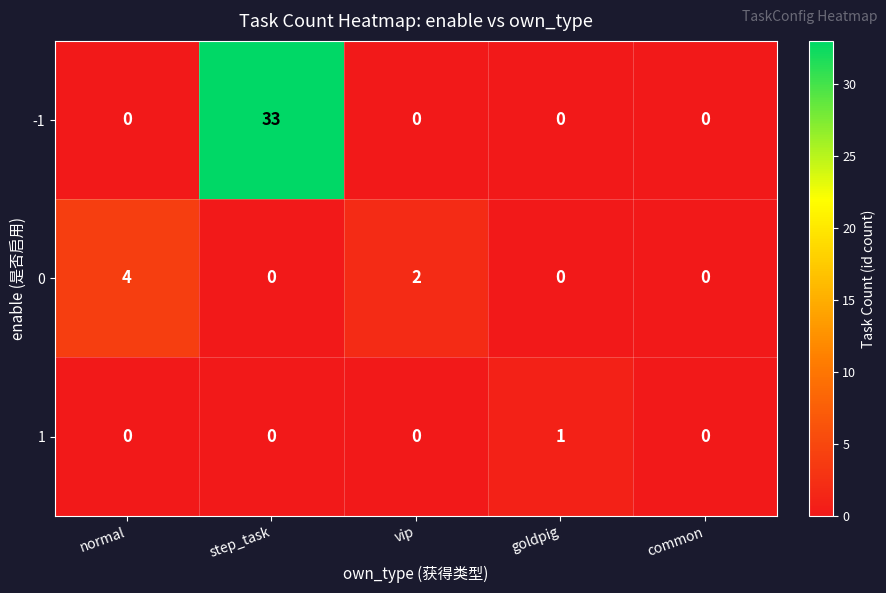

At how many categories does at least one series exceed 10?

1